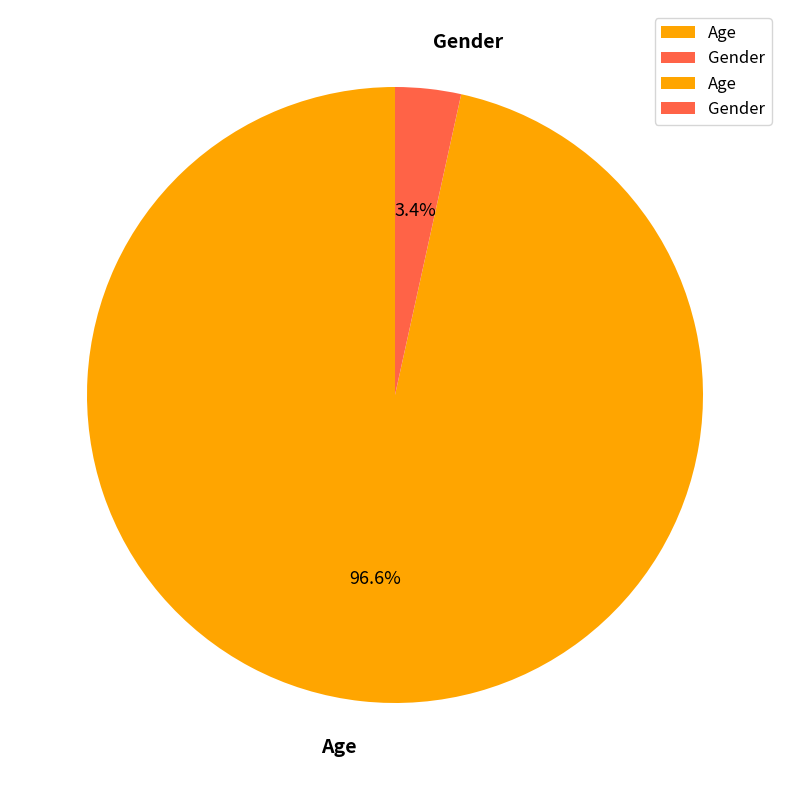

To the nearest percent, what is the combined percentage of Age and Gender?

100%